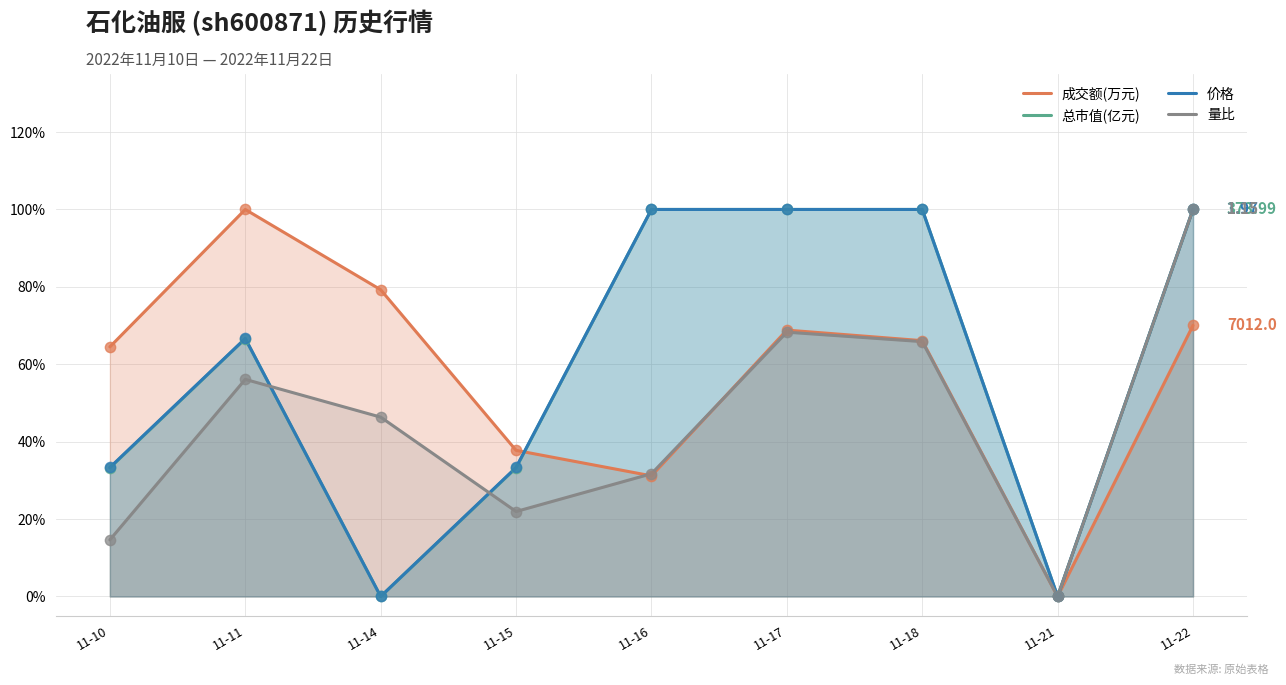

Is the value of 价格 at 11-22 greater than the value of 成交额(万元) at 11-16?

Yes